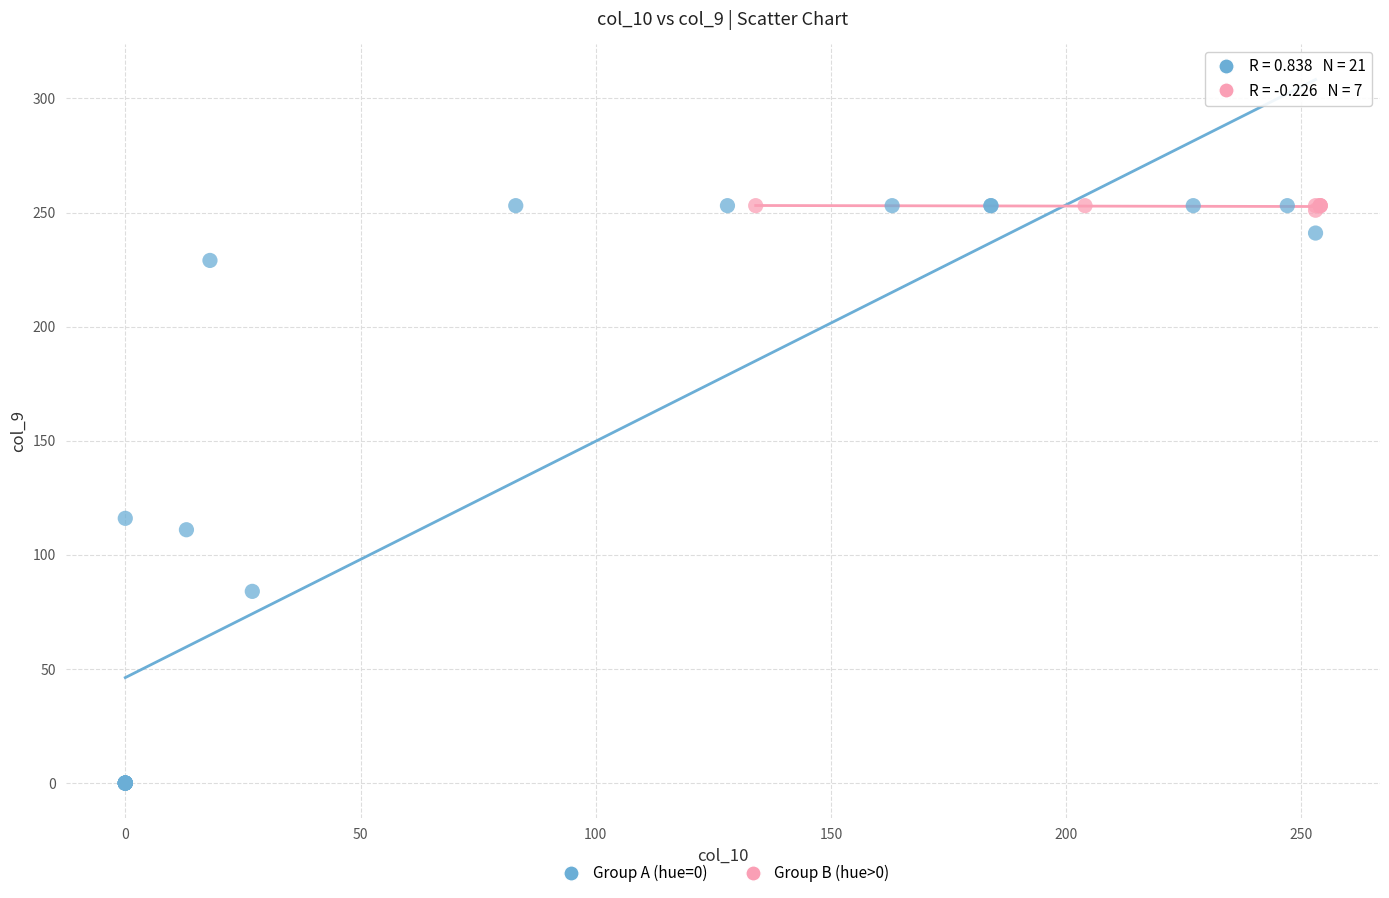

What are all the series names shown in the legend?

Group A (hue=0), Group B (hue>0)